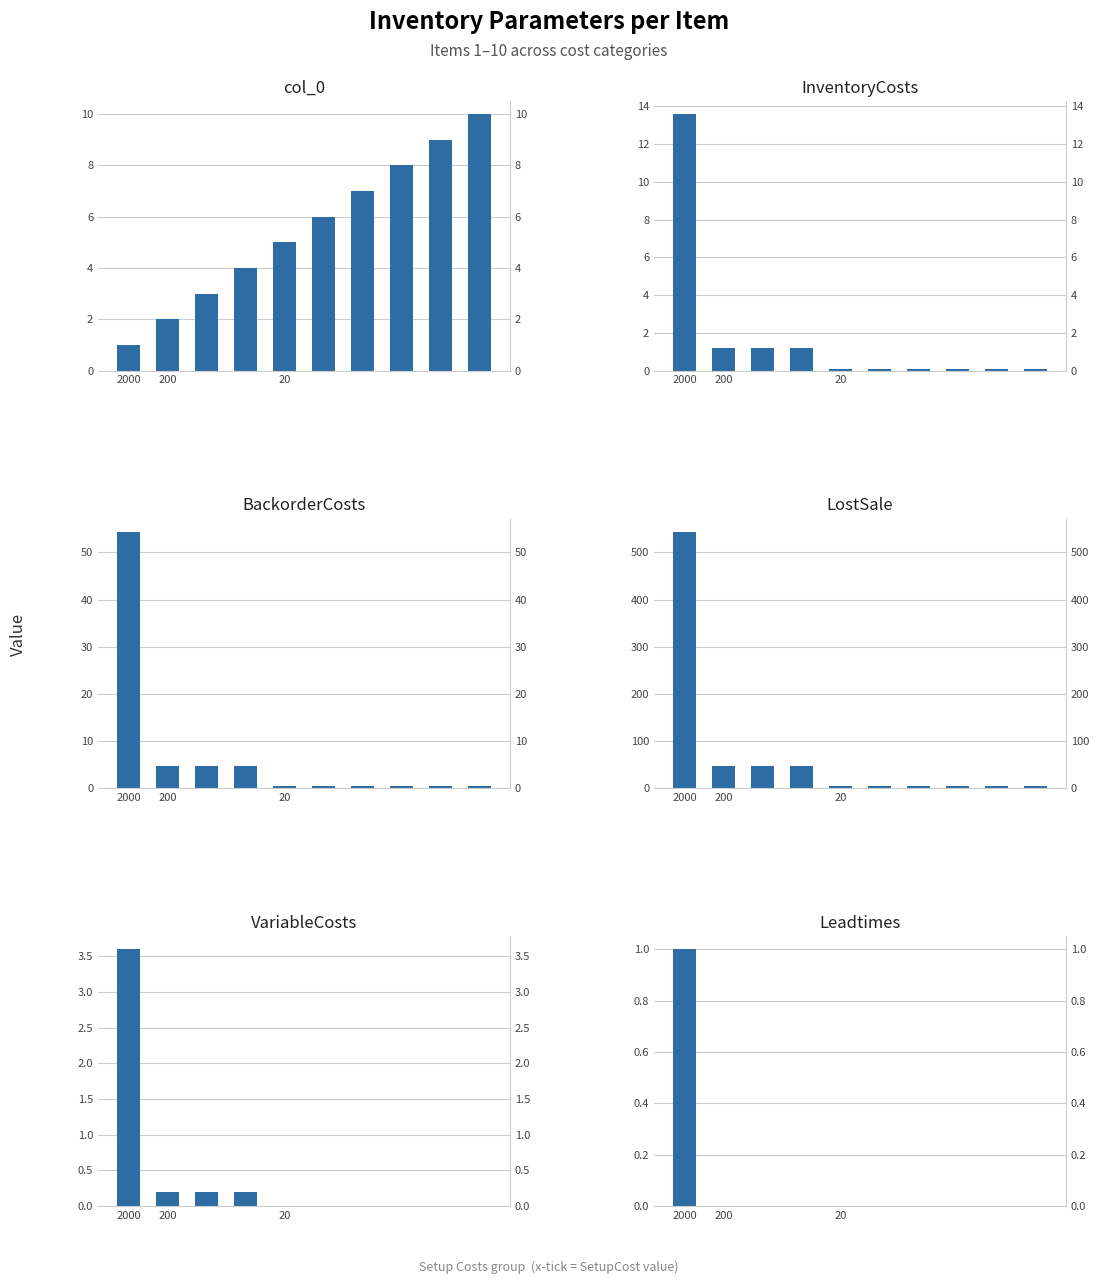

How many data points in VariableCosts are above 0?

4